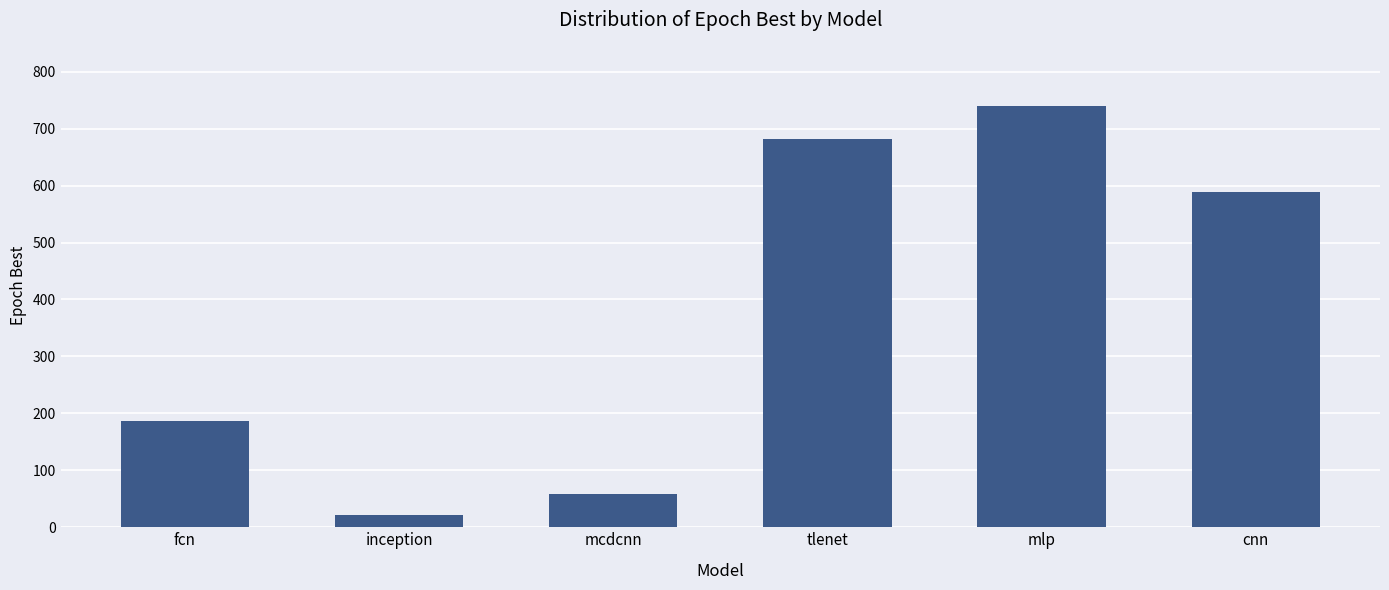

Where does the data first go above 589?

tlenet